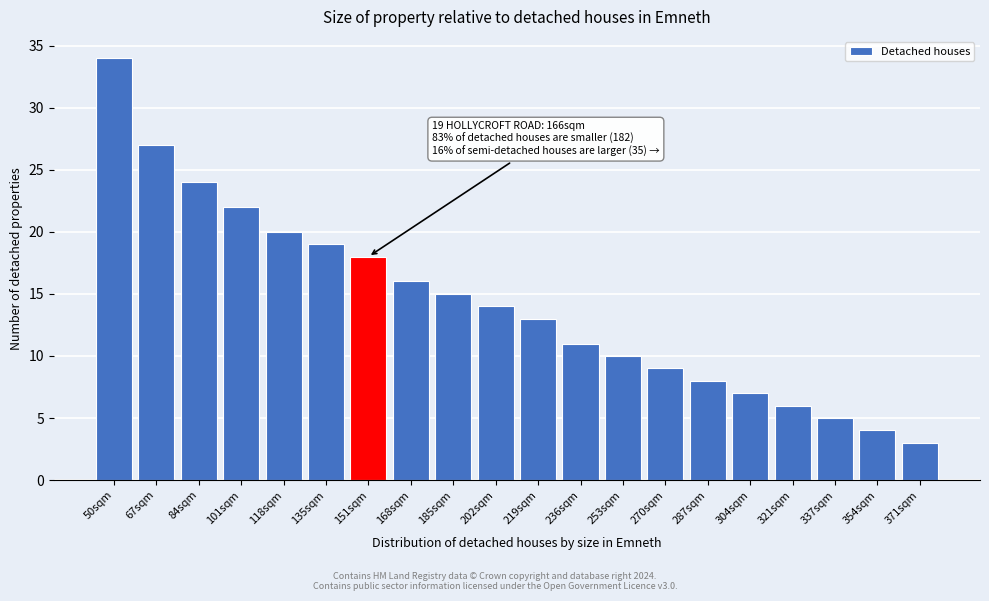

Reading left to right, extract all data points from this chart.

34	27	24	22	20	19	18	16	15	14	13	11	10	9	8	7	6	5	4	3